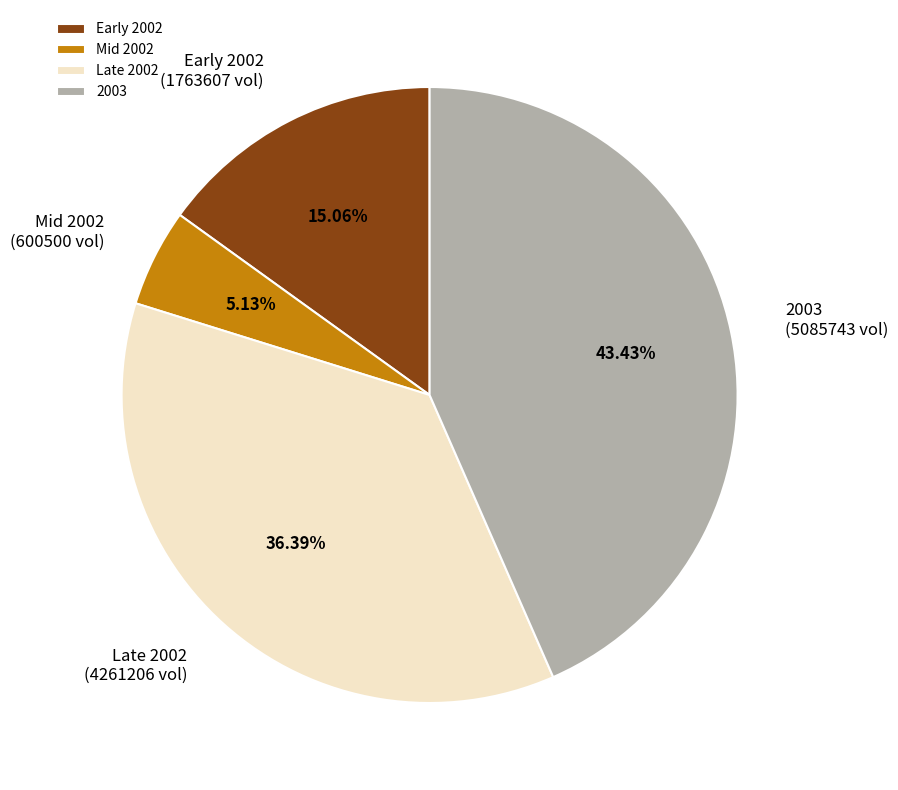

What is the smallest slice in the pie chart?

Mid 2002